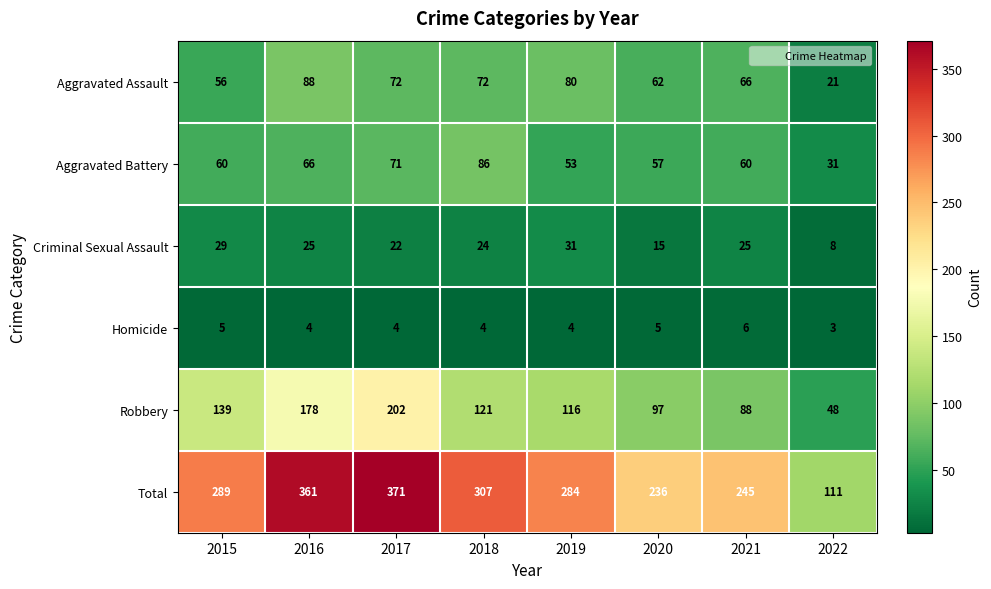

Which series has the widest spread of values?

Total